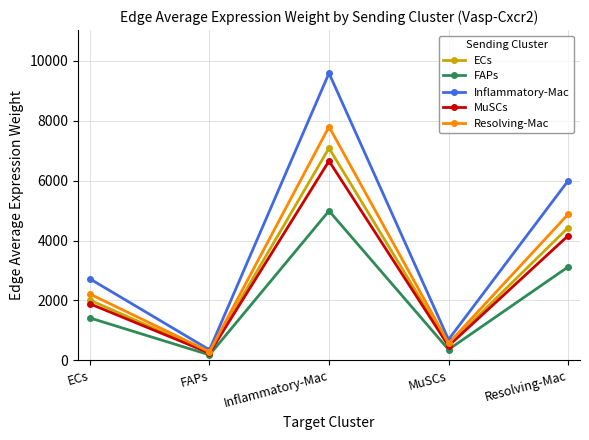

Reading left to right, extract all data points from this chart.

ECs: ECs=2009.6	FAPs=259.8	Inflammatory-Mac=7083.8	MuSCs=513.4	Resolving-Mac=4427.2
FAPs: ECs=1415.2	FAPs=183.0	Inflammatory-Mac=4988.6	MuSCs=361.5	Resolving-Mac=3117.7
Inflammatory-Mac: ECs=2718.9	FAPs=351.6	Inflammatory-Mac=9583.9	MuSCs=694.6	Resolving-Mac=5989.7
MuSCs: ECs=1887.3	FAPs=244.0	Inflammatory-Mac=6652.4	MuSCs=482.1	Resolving-Mac=4157.6
Resolving-Mac: ECs=2211.9	FAPs=286.0	Inflammatory-Mac=7796.7	MuSCs=565.1	Resolving-Mac=4872.7